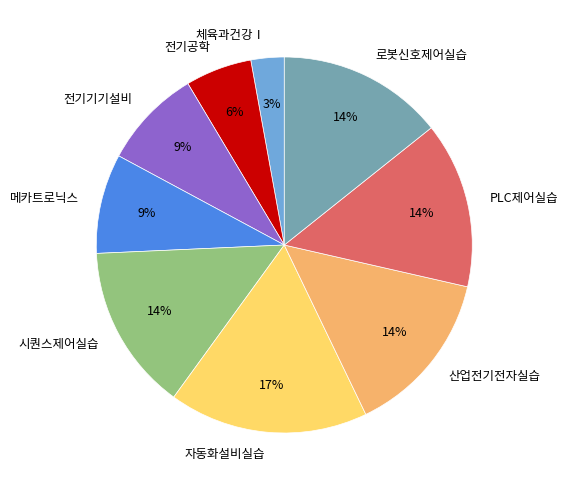

Which category has the biggest portion of the pie?

자동화설비실습